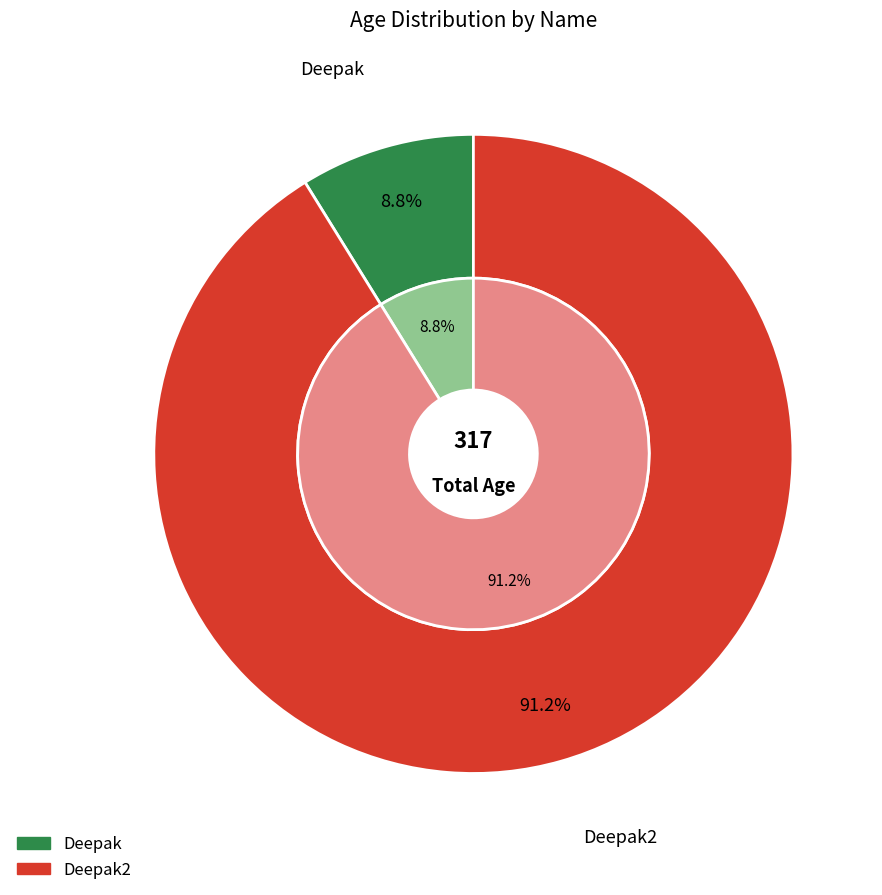

Is it true that Deepak is 15% of the pie?

False